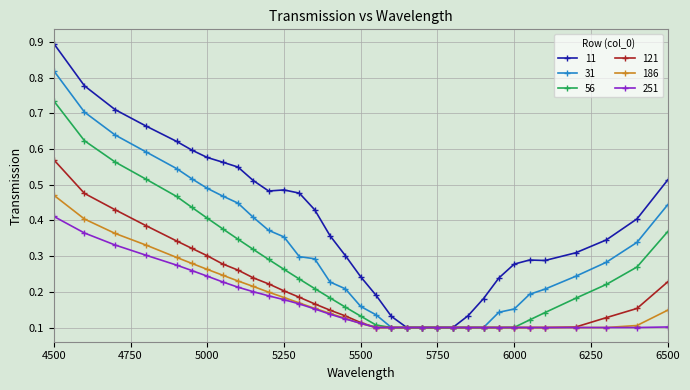

List the series in order of their peak value, lowest first.

251, 186, 121, 56, 31, 11